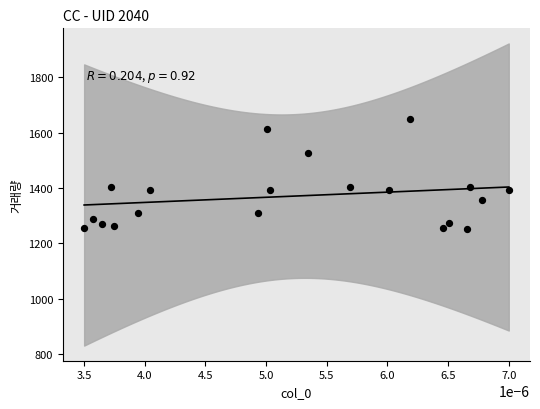

What is the range of Y values (max minus min)?

400.0